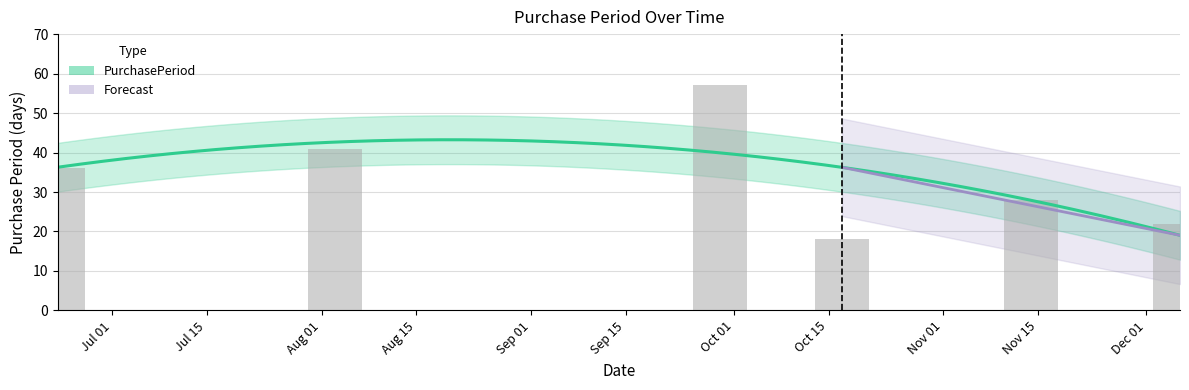

What is the change in value from Jul 01 to Nov 15?

-8